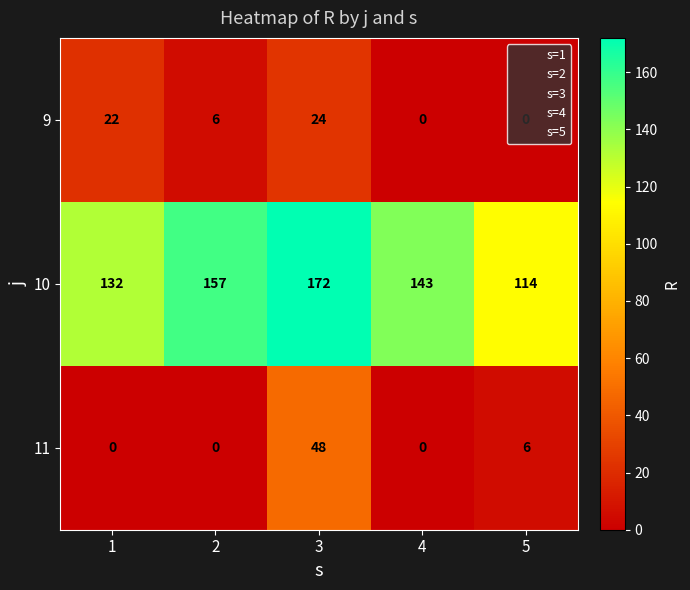

What is the minimum value for 10?

114